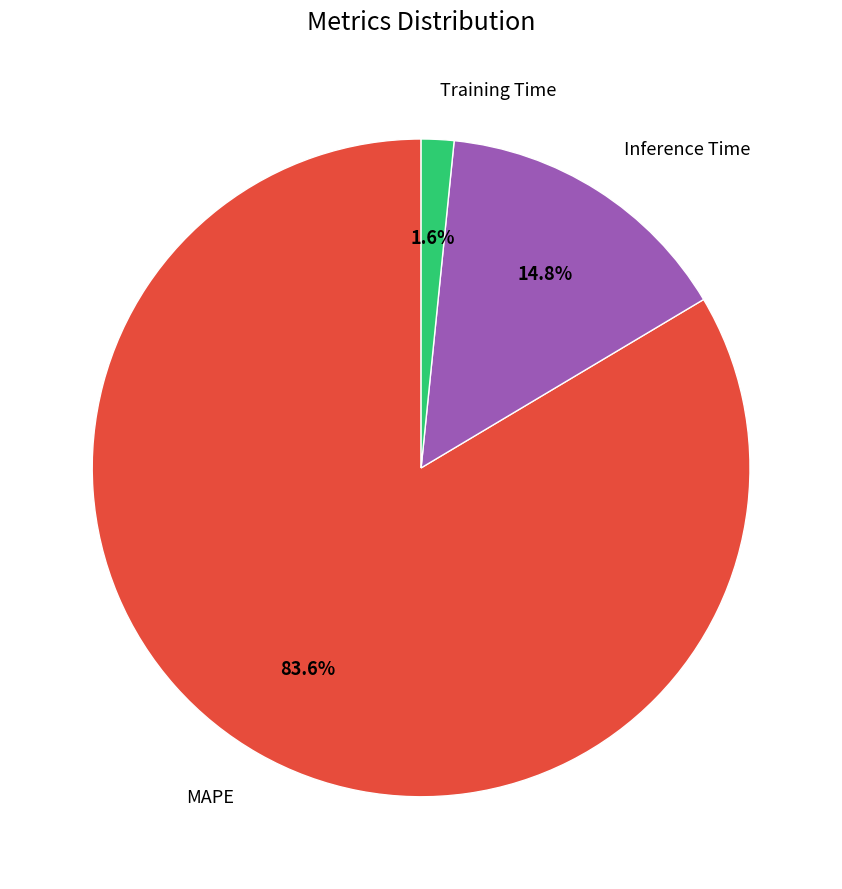

Is there a majority slice in this chart?

Yes